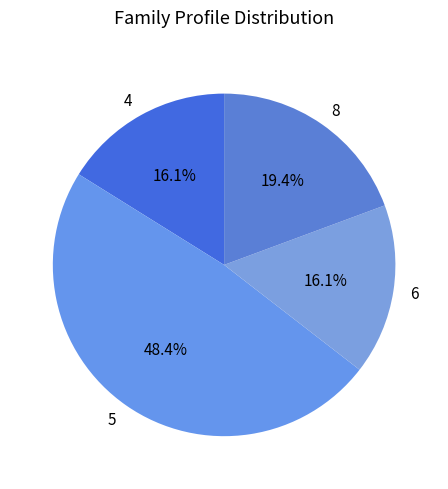

Does 6 account for over 50% of the chart?

No